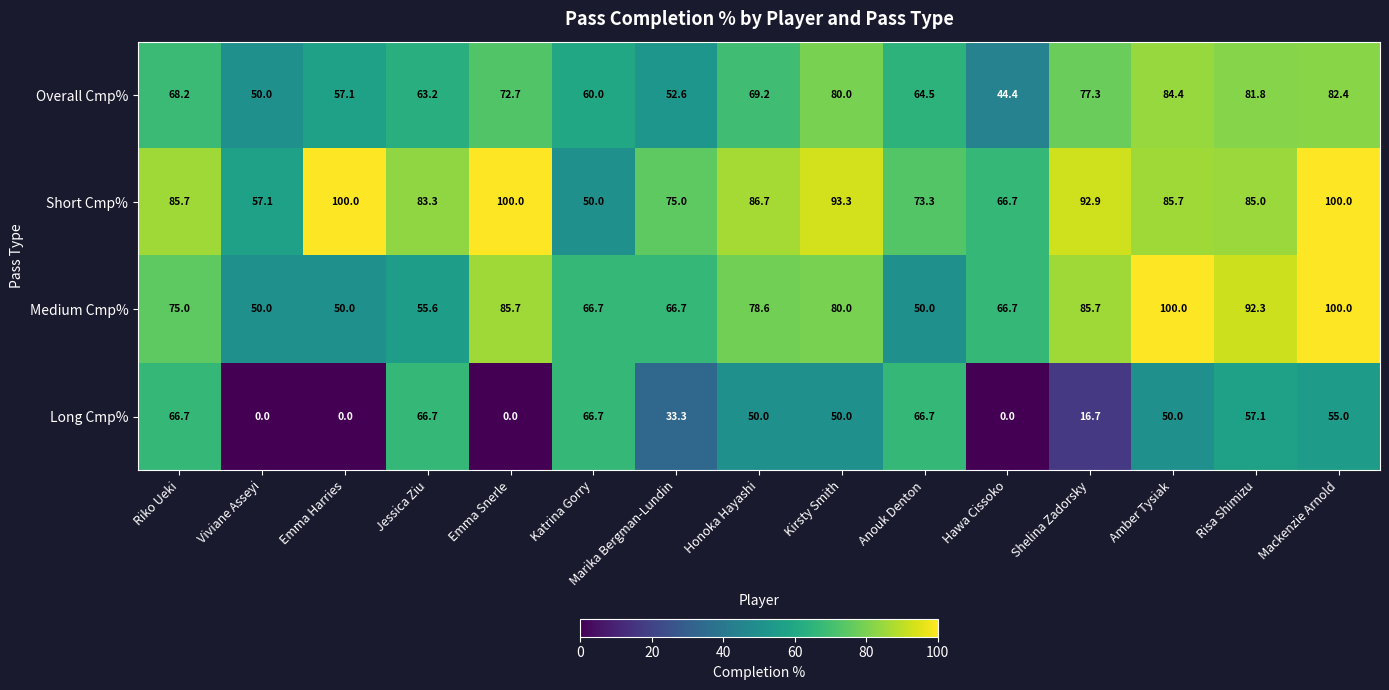

How many data points does each series have?

15